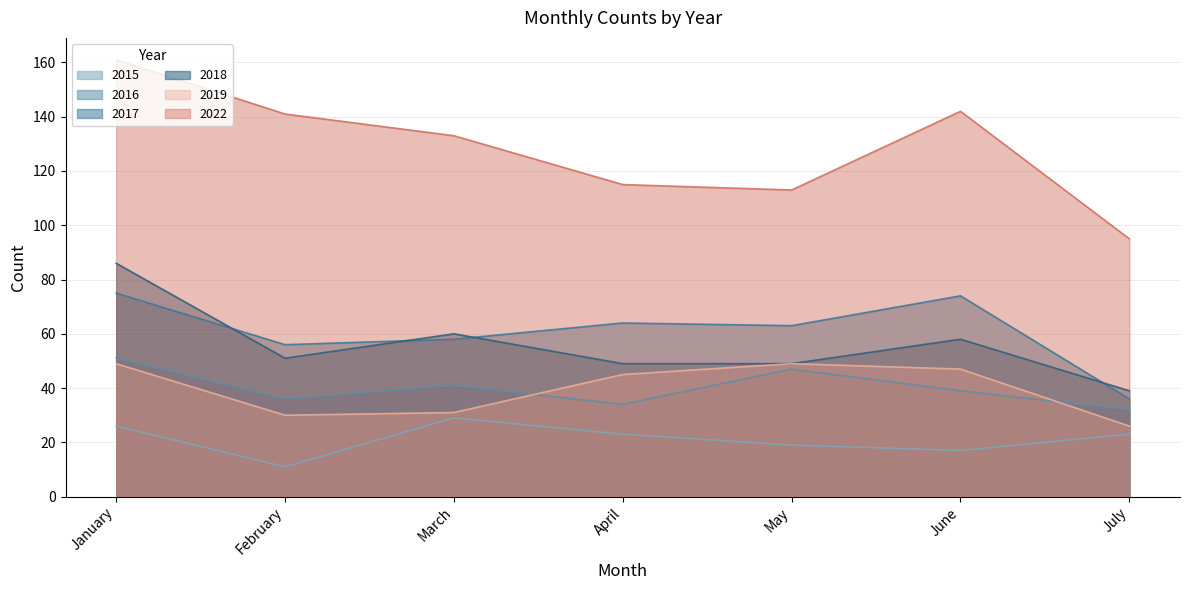

How many values in the 2019 series are below 45?

3